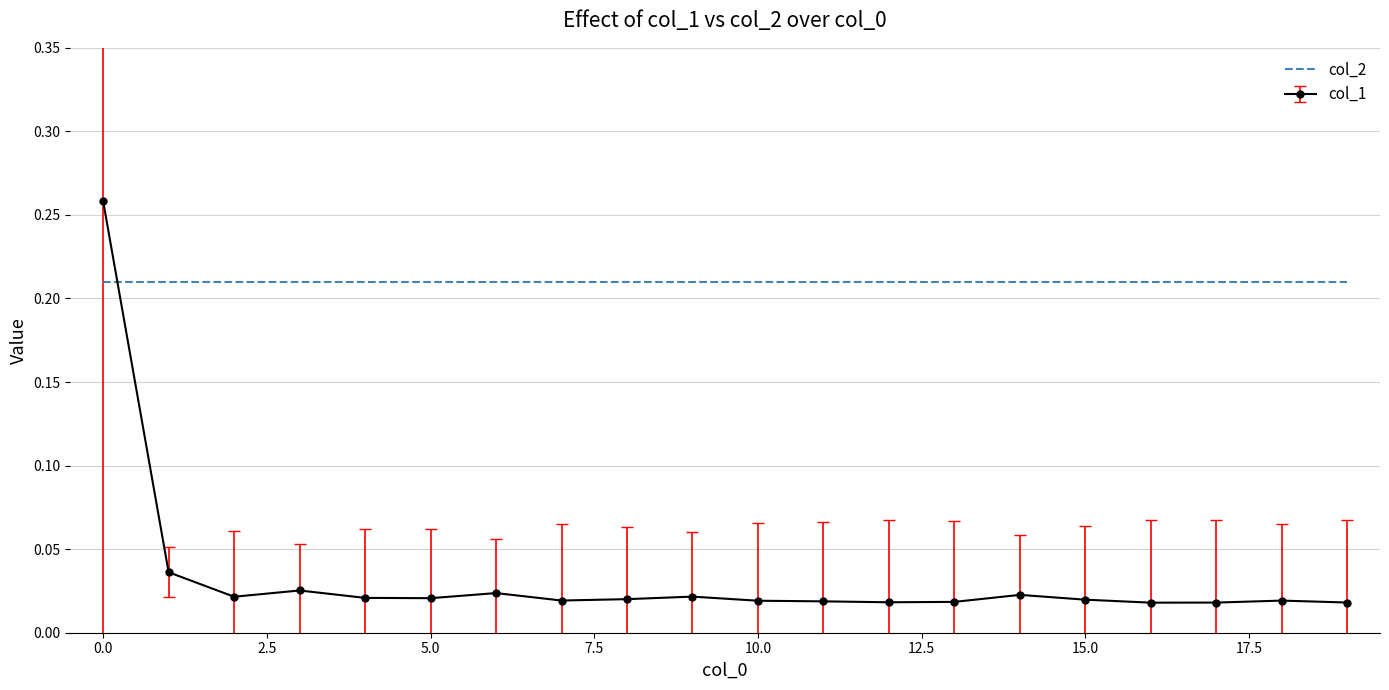

Which series has the widest spread of values?

col_1